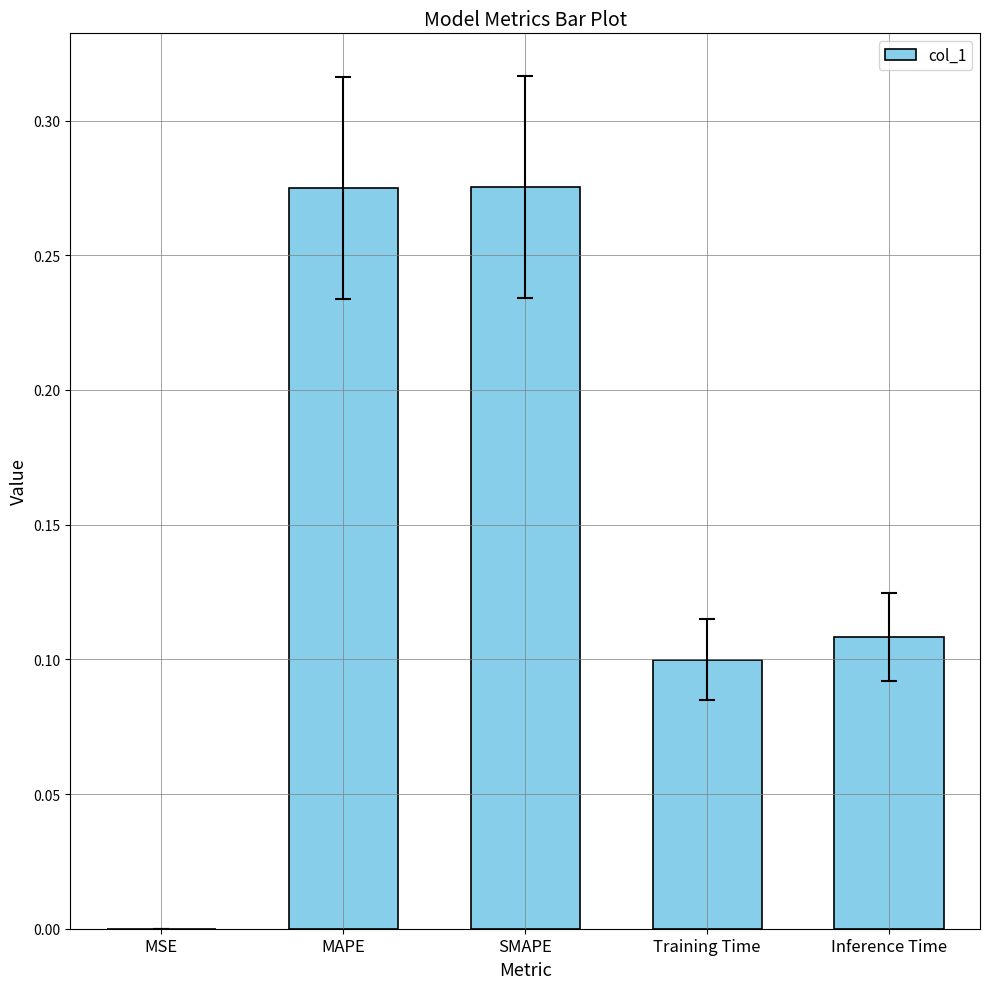

Is it true that the value at Inference Time is 0.1?

True